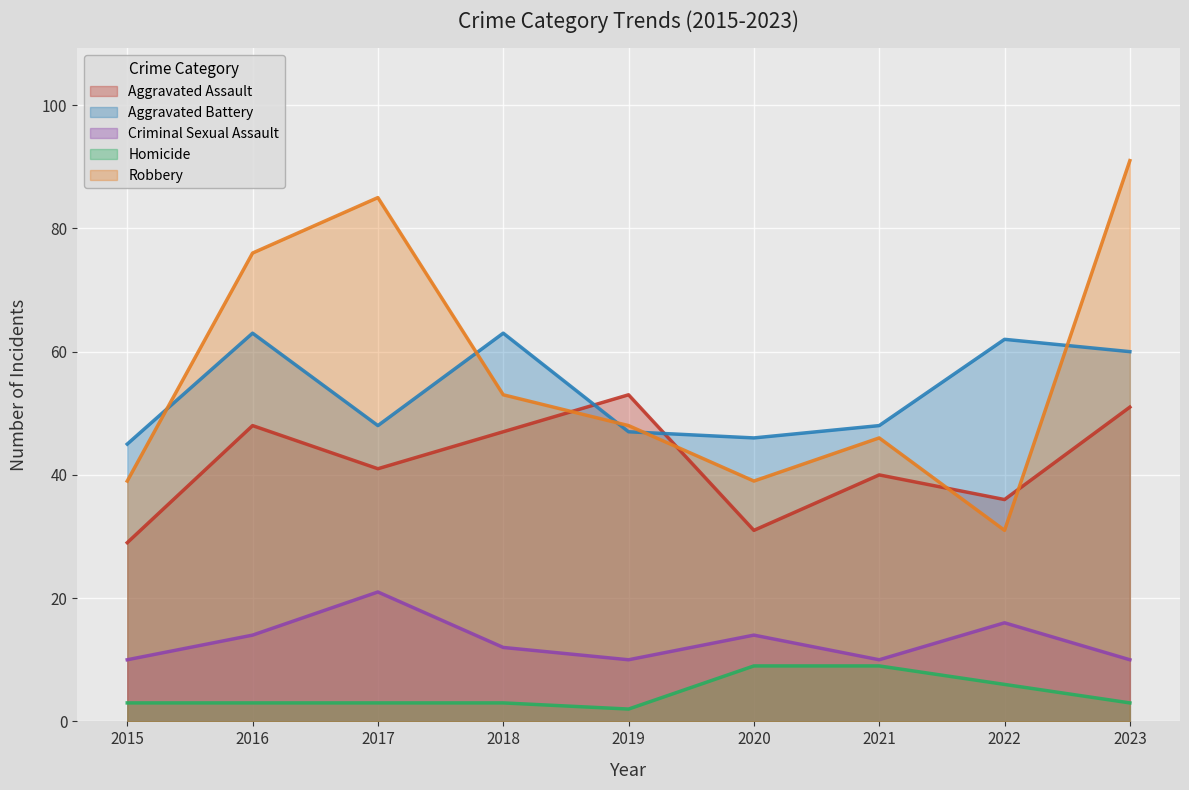

Which series ends up on top after the final intersection of Aggravated Battery and Robbery?

Robbery